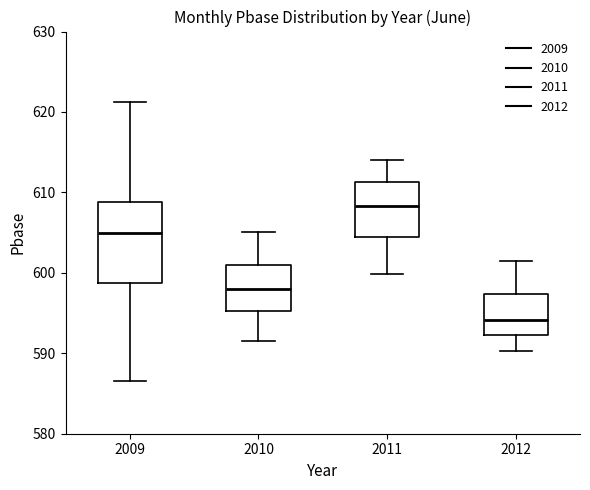

Which box's median line is the lowest?

2012